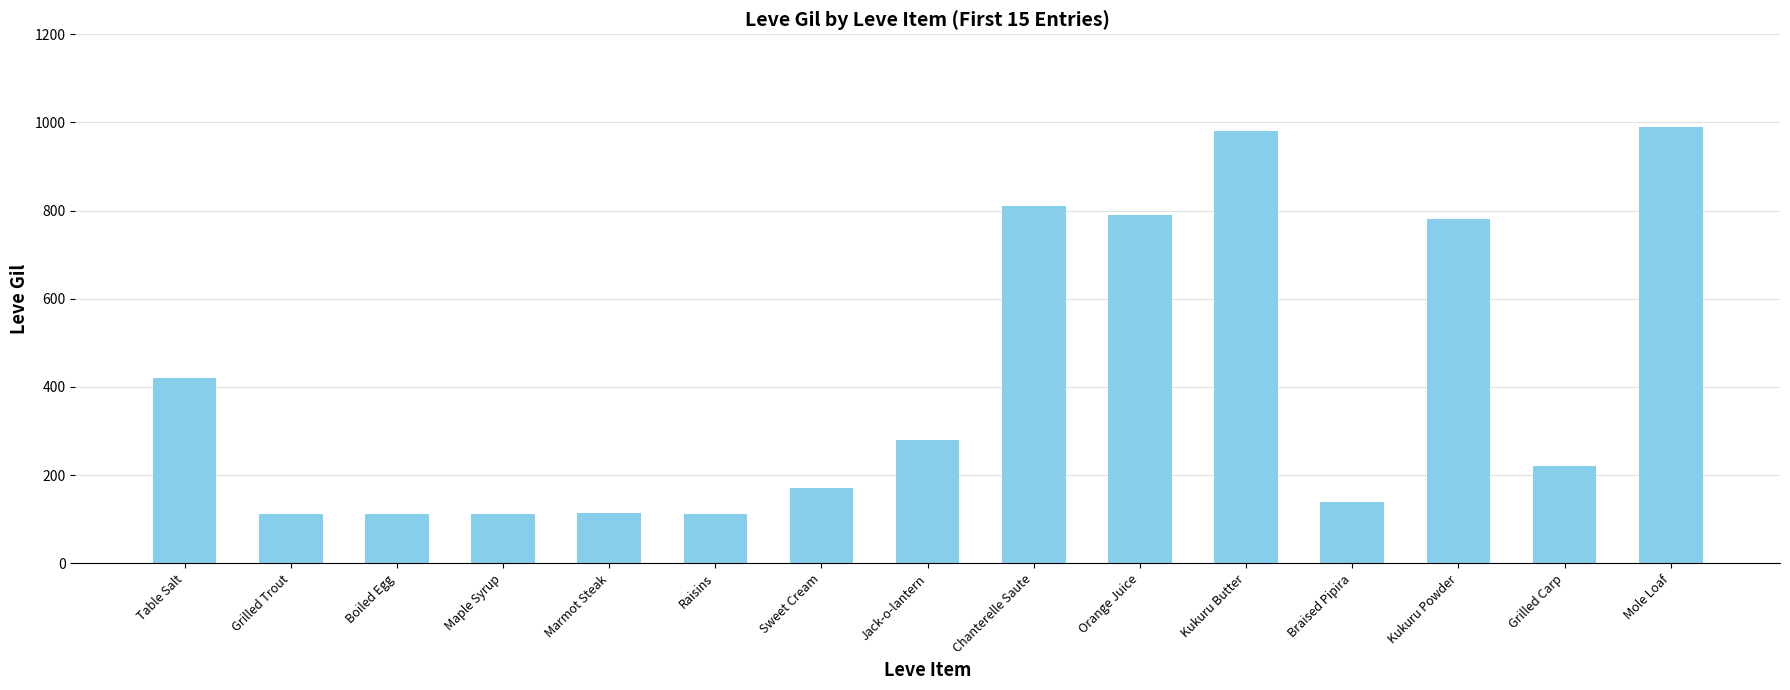

How many bars are there in total?

15